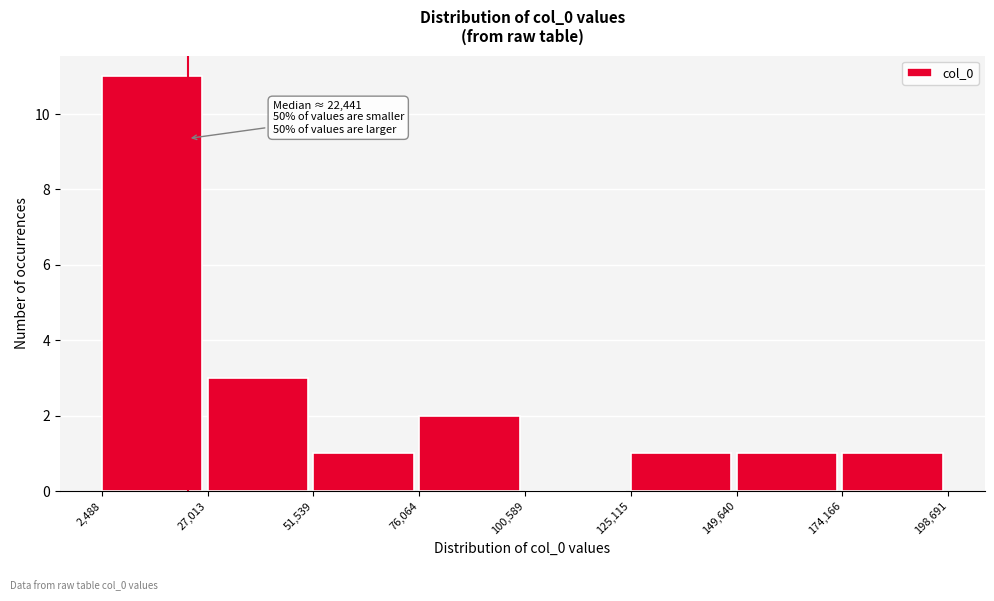

Which range on the x-axis has the tallest bar?

2,488 to 27,013